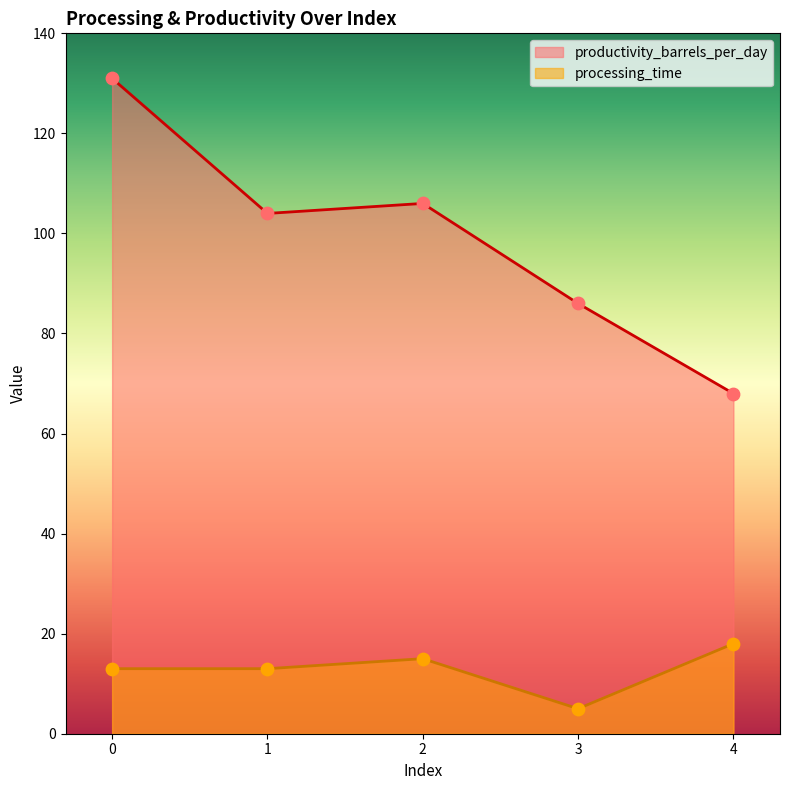

What is the total value across all series at 3?

91